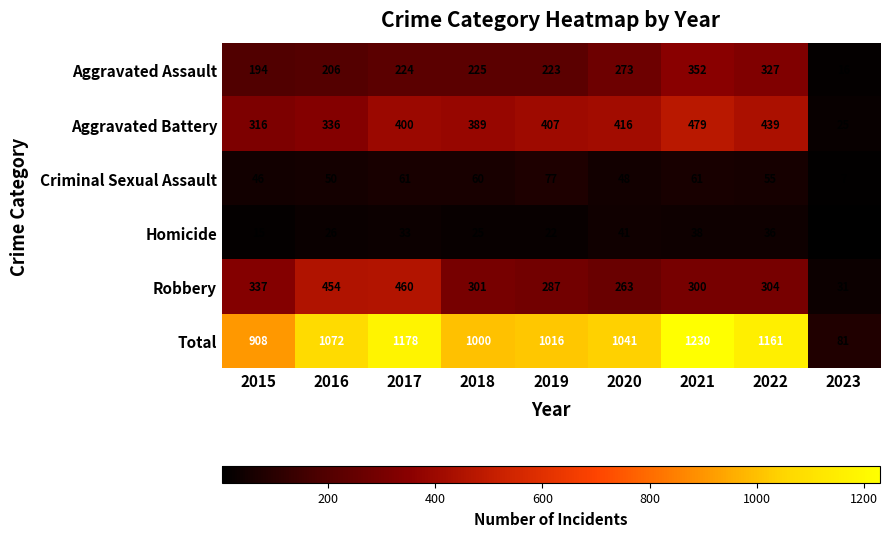

What is the approximate value of Aggravated Assault at 2017, to the nearest 50?

200